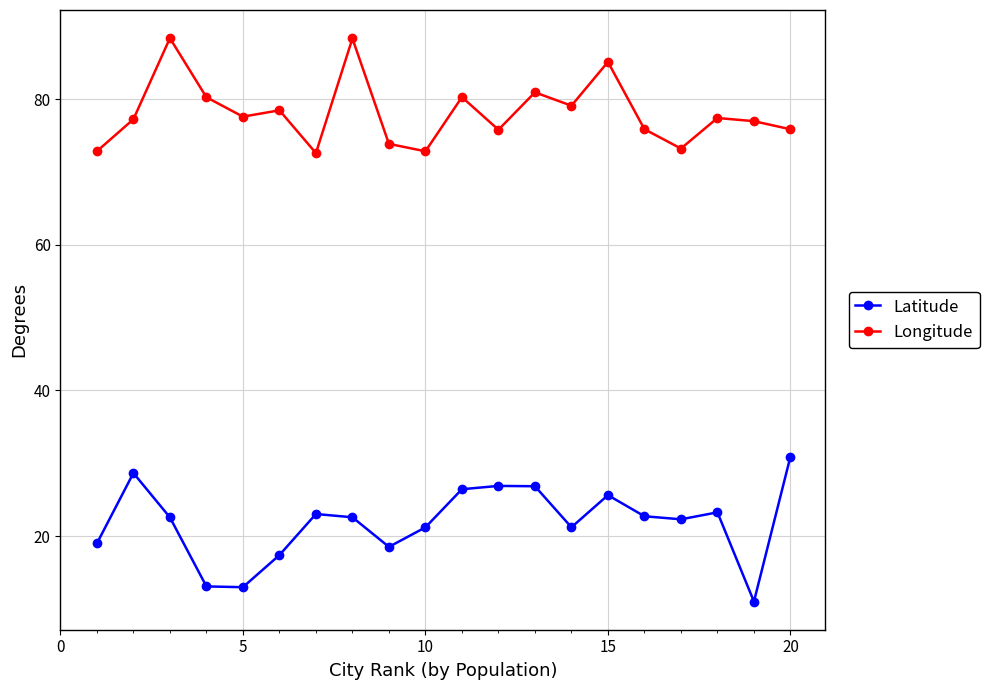

What are all the series names shown in the legend?

Latitude, Longitude